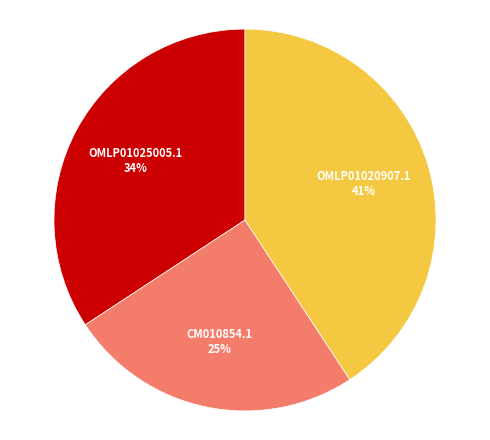

Is there any slice that represents more than half of the pie?

No